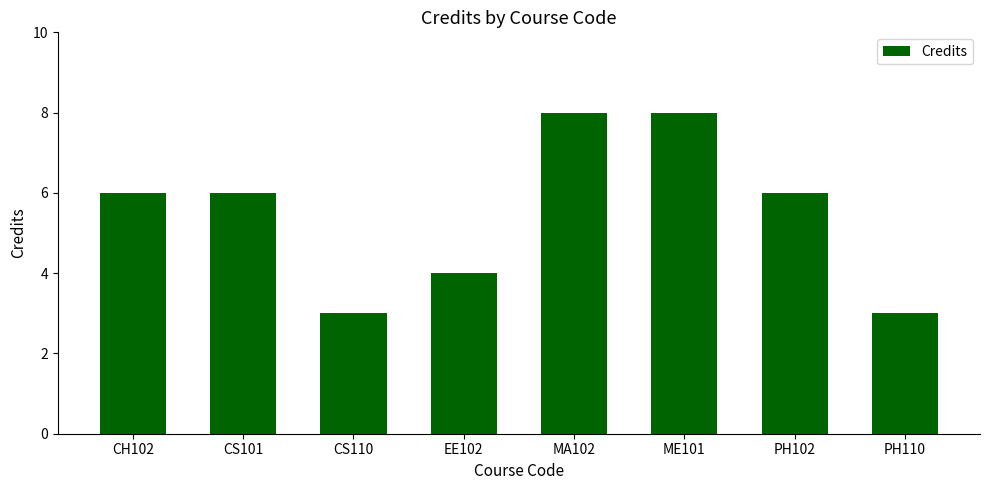

What is the label of the 8th bar from the right?

CH102